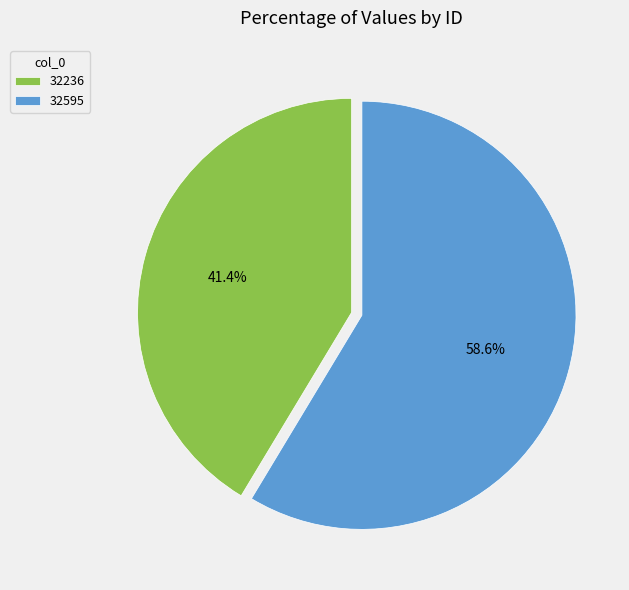

True or false: 32595 accounts for 47% of the total.

False